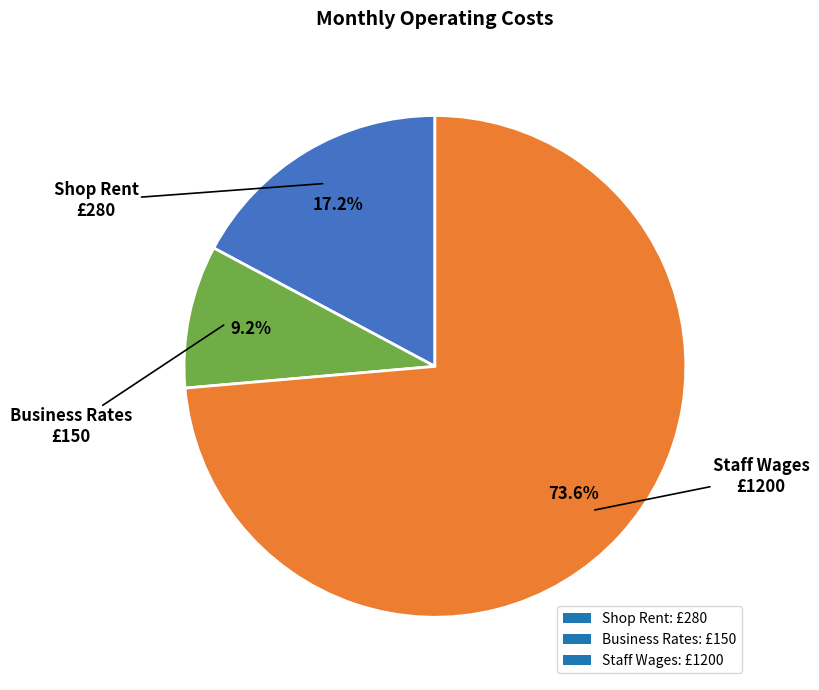

To the nearest percent, what is the difference between the Staff Wages and Shop Rent slice percentages?

56%